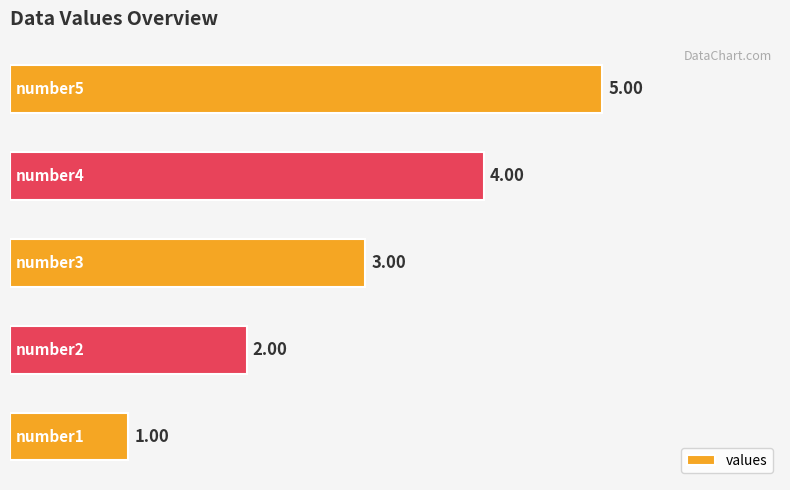

How many values are between 2 and 4?

3